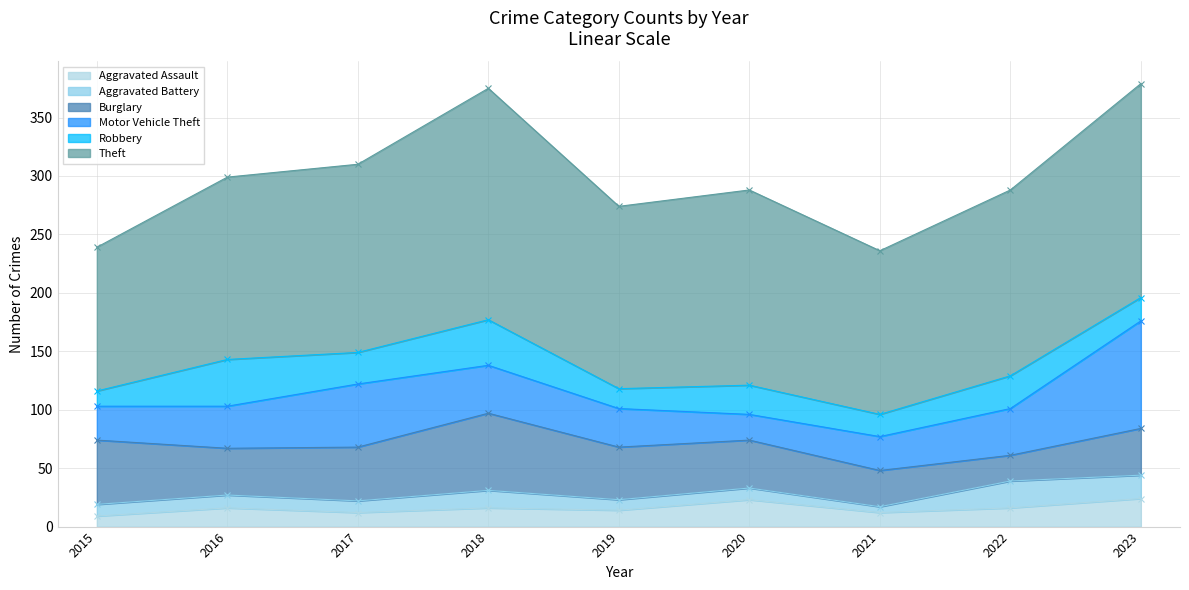

The value of Aggravated Assault at 2022 is 16. True or false?

True